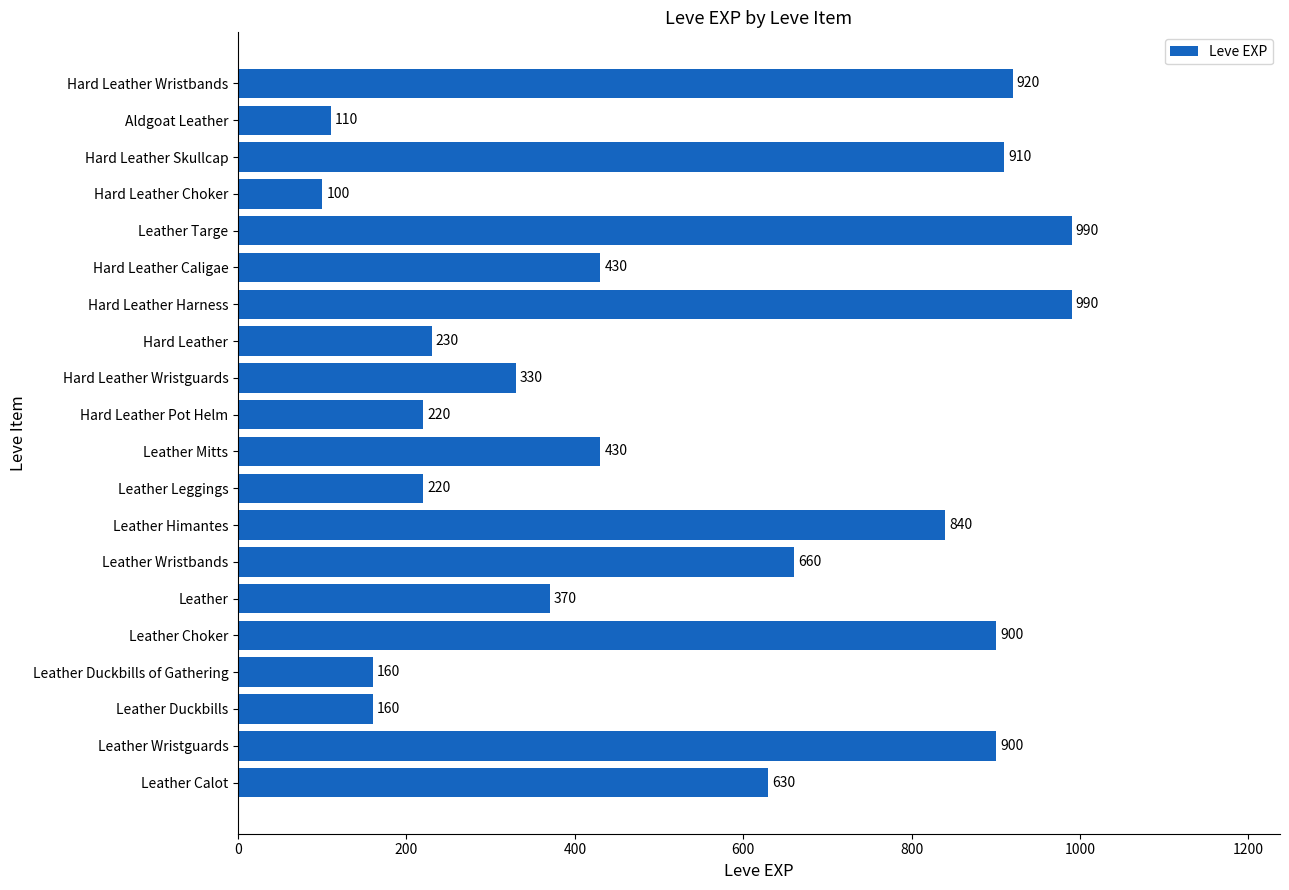

The chart shows a value of 900 at Leather Choker. True or false?

True